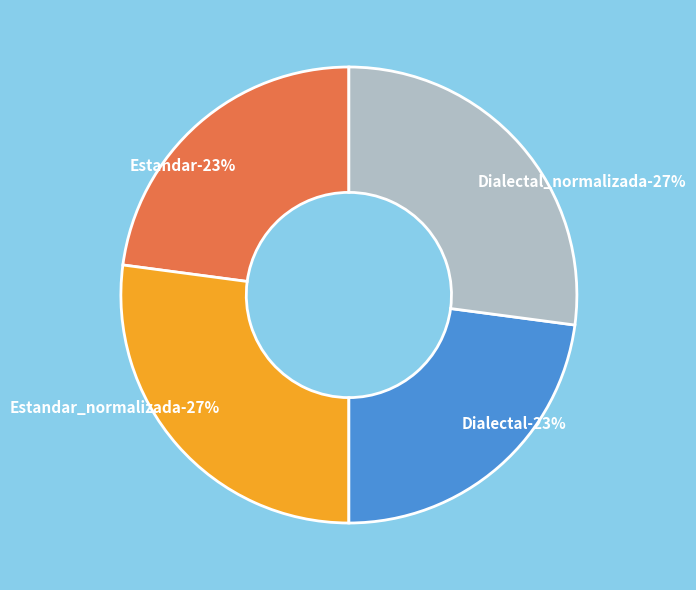

How many segments does this pie chart have?

4